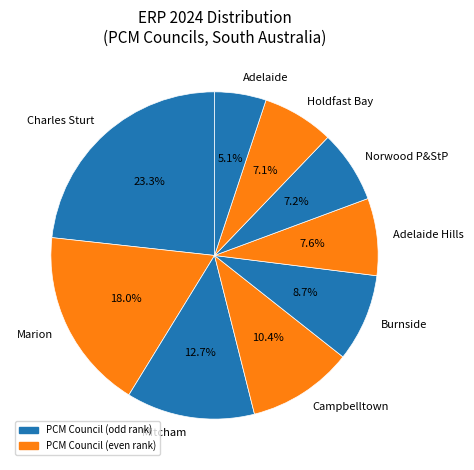

Is there any slice that represents more than half of the pie?

No